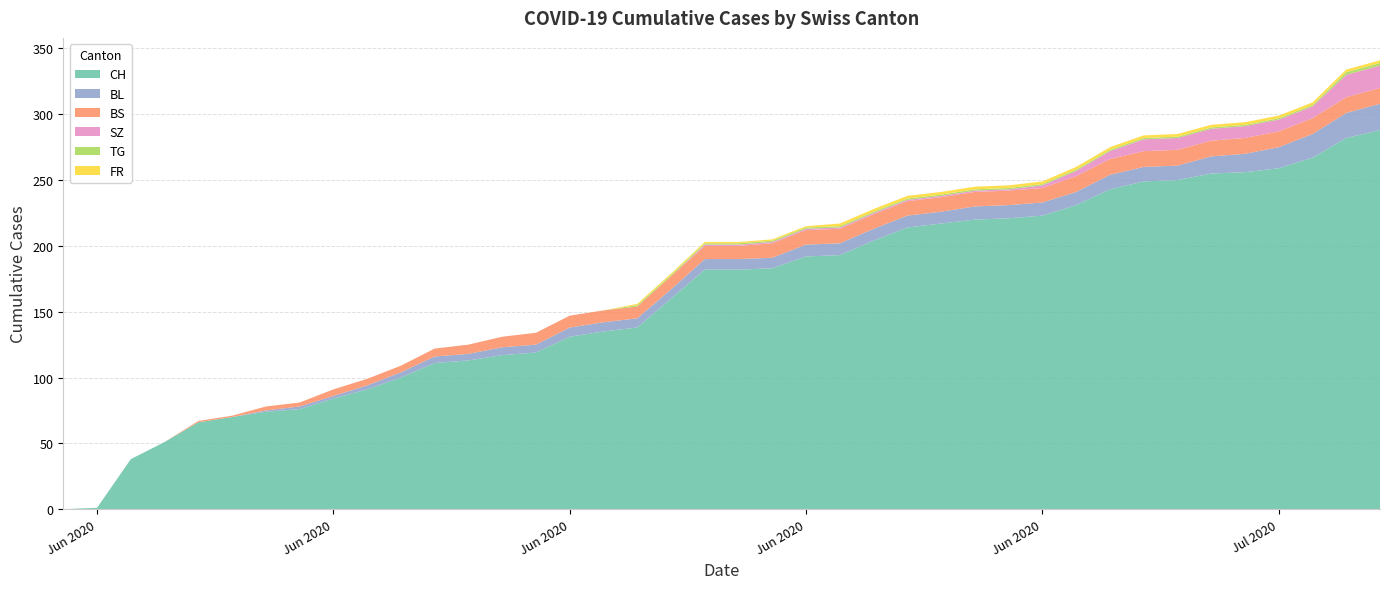

Reading right to left, what are all the values shown in this chart?

CH: 2020-07-09=288	2020-07-08=282	2020-07-07=267	2020-07-06=259	2020-07-05=256	2020-07-04=255	2020-07-03=250	2020-07-02=249	2020-07-01=243	2020-06-30=231	2020-06-29=223	2020-06-28=221	2020-06-27=220	2020-06-26=217	2020-06-25=214	2020-06-24=204	2020-06-23=193	2020-06-22=192	2020-06-21=183	2020-06-20=182	2020-06-19=182	2020-06-18=160	2020-06-17=138	2020-06-16=135	2020-06-15=131	2020-06-14=119	2020-06-13=117	2020-06-12=113	2020-06-11=111	2020-06-10=100	2020-06-09=91	2020-06-08=84	2020-06-07=76	2020-06-06=74	2020-06-05=70	2020-06-04=66	2020-06-03=51	2020-06-02=38	2020-06-01=1	2020-05-31=0
BL: 2020-07-09=20	2020-07-08=19	2020-07-07=18	2020-07-06=16	2020-07-05=14	2020-07-04=13	2020-07-03=11	2020-07-02=11	2020-07-01=11	2020-06-30=10	2020-06-29=10	2020-06-28=10	2020-06-27=10	2020-06-26=9	2020-06-25=9	2020-06-24=9	2020-06-23=9	2020-06-22=9	2020-06-21=8	2020-06-20=8	2020-06-19=8	2020-06-18=7	2020-06-17=7	2020-06-16=7	2020-06-15=7	2020-06-14=6	2020-06-13=6	2020-06-12=5	2020-06-11=5	2020-06-10=4	2020-06-09=3	2020-06-08=2	2020-06-07=2	2020-06-06=1	2020-06-05=0	2020-06-04=0	2020-06-03=0	2020-06-02=0	2020-06-01=0	2020-05-31=0
BS: 2020-07-09=12	2020-07-08=12	2020-07-07=12	2020-07-06=12	2020-07-05=12	2020-07-04=12	2020-07-03=12	2020-07-02=12	2020-07-01=12	2020-06-30=12	2020-06-29=11	2020-06-28=11	2020-06-27=11	2020-06-26=11	2020-06-25=11	2020-06-24=11	2020-06-23=11	2020-06-22=11	2020-06-21=11	2020-06-20=10	2020-06-19=10	2020-06-18=10	2020-06-17=9	2020-06-16=9	2020-06-15=9	2020-06-14=9	2020-06-13=8	2020-06-12=7	2020-06-11=6	2020-06-10=5	2020-06-09=5	2020-06-08=5	2020-06-07=3	2020-06-06=3	2020-06-05=1	2020-06-04=1	2020-06-03=0	2020-06-02=0	2020-06-01=0	2020-05-31=0
SZ: 2020-07-09=17	2020-07-08=17	2020-07-07=9	2020-07-06=9	2020-07-05=9	2020-07-04=9	2020-07-03=9	2020-07-02=9	2020-07-01=6	2020-06-30=4	2020-06-29=2	2020-06-28=1	2020-06-27=1	2020-06-26=1	2020-06-25=1	2020-06-24=1	2020-06-23=1	2020-06-22=1	2020-06-21=1	2020-06-20=1	2020-06-19=1	2020-06-18=0	2020-06-17=0	2020-06-16=0	2020-06-15=0	2020-06-14=0	2020-06-13=0	2020-06-12=0	2020-06-11=0	2020-06-10=0	2020-06-09=0	2020-06-08=0	2020-06-07=0	2020-06-06=0	2020-06-05=0	2020-06-04=0	2020-06-03=0	2020-06-02=0	2020-06-01=0	2020-05-31=0
TG: 2020-07-09=2	2020-07-08=2	2020-07-07=1	2020-07-06=1	2020-07-05=1	2020-07-04=1	2020-07-03=1	2020-07-02=1	2020-07-01=1	2020-06-30=1	2020-06-29=1	2020-06-28=1	2020-06-27=1	2020-06-26=1	2020-06-25=1	2020-06-24=1	2020-06-23=1	2020-06-22=1	2020-06-21=1	2020-06-20=1	2020-06-19=1	2020-06-18=1	2020-06-17=1	2020-06-16=0	2020-06-15=0	2020-06-14=0	2020-06-13=0	2020-06-12=0	2020-06-11=0	2020-06-10=0	2020-06-09=0	2020-06-08=0	2020-06-07=0	2020-06-06=0	2020-06-05=0	2020-06-04=0	2020-06-03=0	2020-06-02=0	2020-06-01=0	2020-05-31=0
FR: 2020-07-09=2	2020-07-08=2	2020-07-07=2	2020-07-06=2	2020-07-05=2	2020-07-04=2	2020-07-03=2	2020-07-02=2	2020-07-01=2	2020-06-30=2	2020-06-29=2	2020-06-28=2	2020-06-27=2	2020-06-26=2	2020-06-25=2	2020-06-24=2	2020-06-23=2	2020-06-22=1	2020-06-21=1	2020-06-20=1	2020-06-19=1	2020-06-18=1	2020-06-17=1	2020-06-16=0	2020-06-15=0	2020-06-14=0	2020-06-13=0	2020-06-12=0	2020-06-11=0	2020-06-10=0	2020-06-09=0	2020-06-08=0	2020-06-07=0	2020-06-06=0	2020-06-05=0	2020-06-04=0	2020-06-03=0	2020-06-02=0	2020-06-01=0	2020-05-31=0